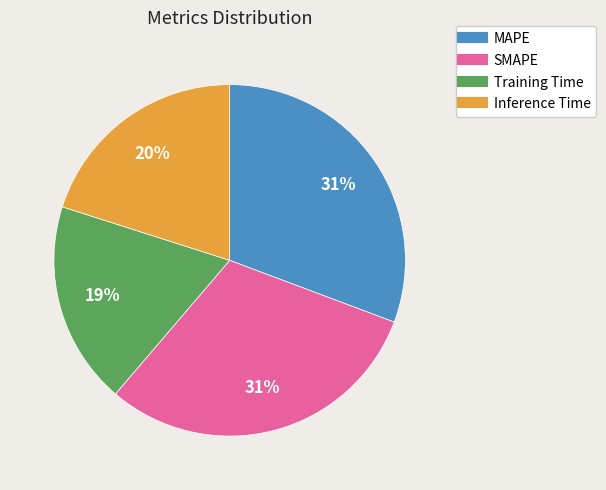

Which slice is the smallest?

Training Time